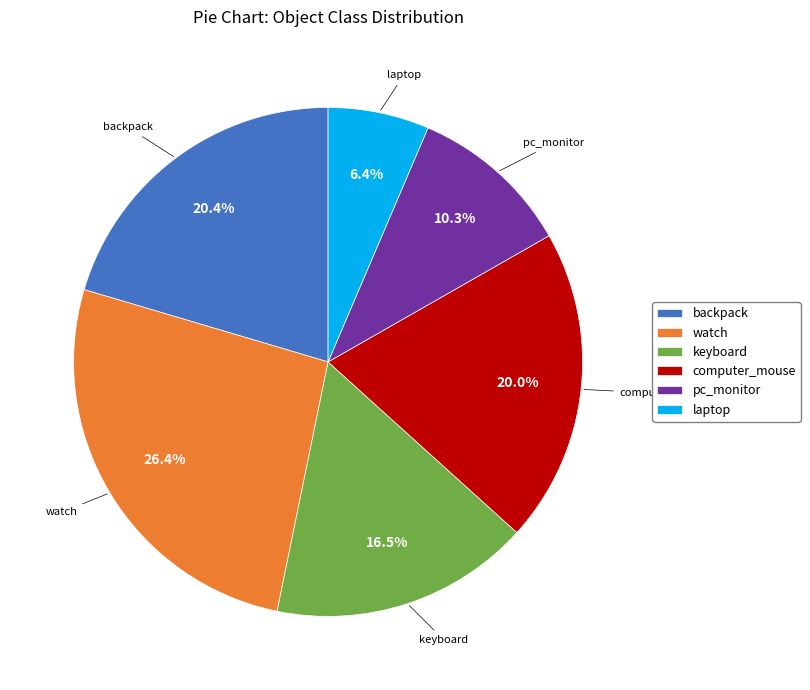

To the nearest percent, what portion does watch represent?

26%